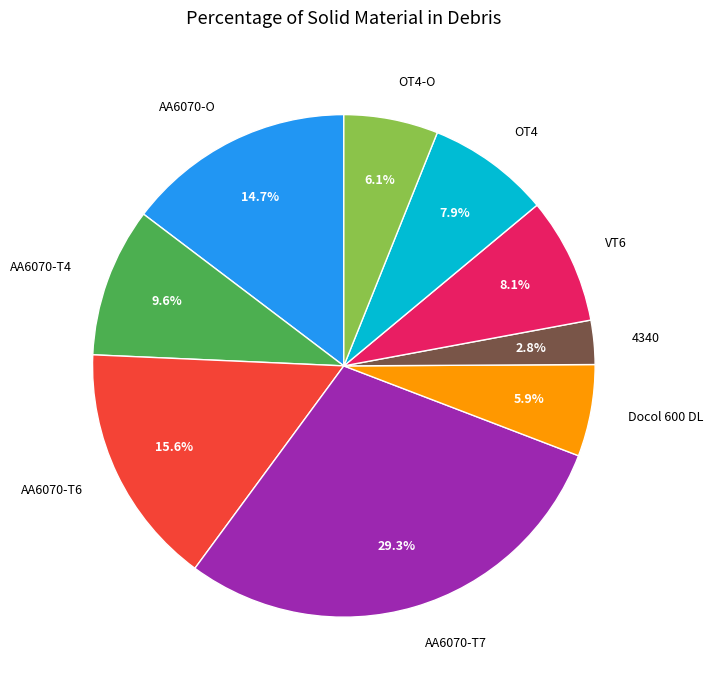

To the nearest percent, what is the difference between the VT6 and AA6070-O slice percentages?

7%